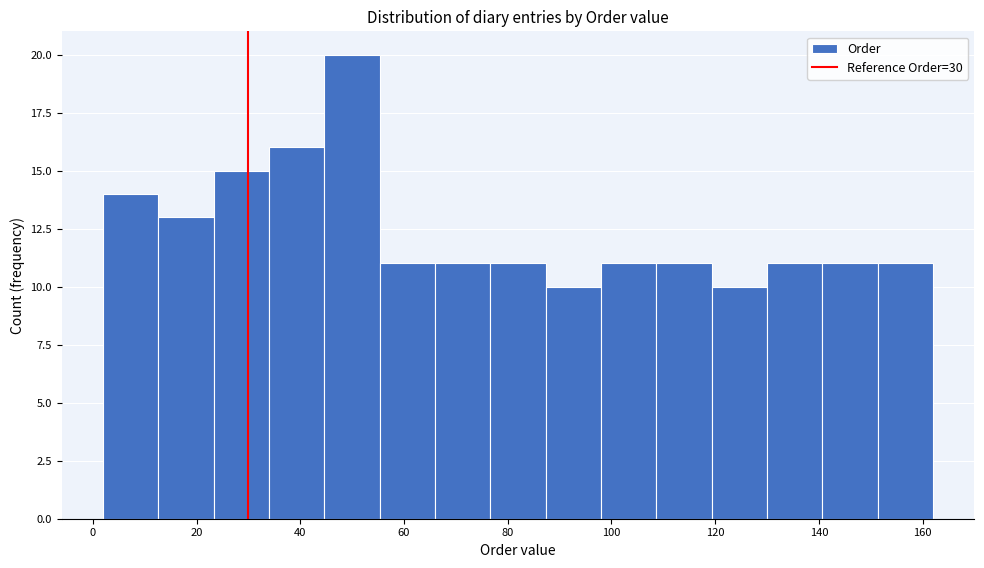

Which range on the x-axis has the tallest bar?

44 to 56